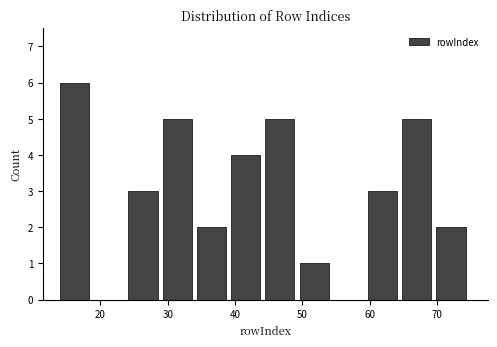

How tall is the bar that spans 34 to 39 on the x-axis? Neither the bar edges nor the heights are printed on the chart, so give them approximately, as read against the axes.

2